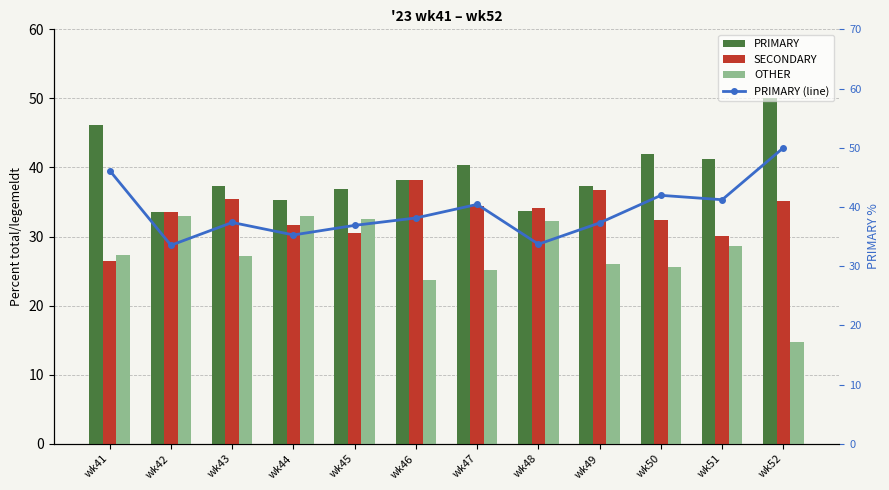

Reading left to right, list all the values displayed in this chart.

PRIMARY: 46.1	33.5	37.4	35.3	36.9	38.1	40.4	33.7	37.3	42.0	41.2	50.0
SECONDARY: 26.5	33.5	35.4	31.7	30.6	38.1	34.5	34.1	36.7	32.4	30.1	35.2
OTHER: 27.4	32.9	27.2	33.0	32.5	23.7	25.1	32.2	26.0	25.6	28.6	14.8
PRIMARY (line): 46.1	33.5	37.4	35.3	36.9	38.1	40.4	33.7	37.3	42.0	41.2	50.0